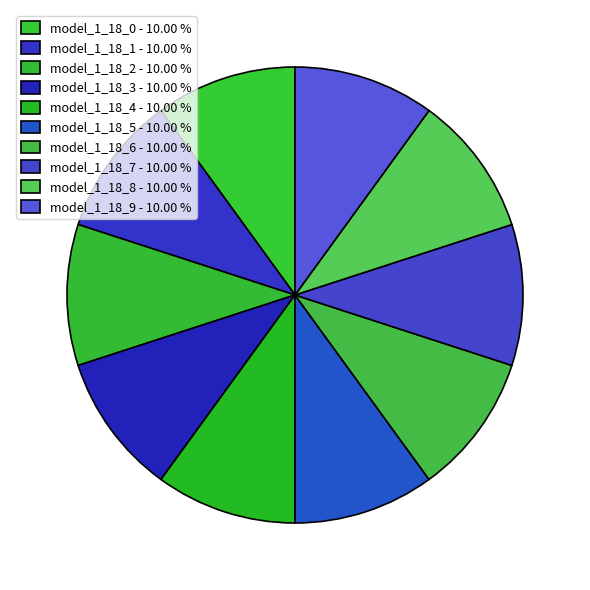

Count the number of slices in the pie.

10